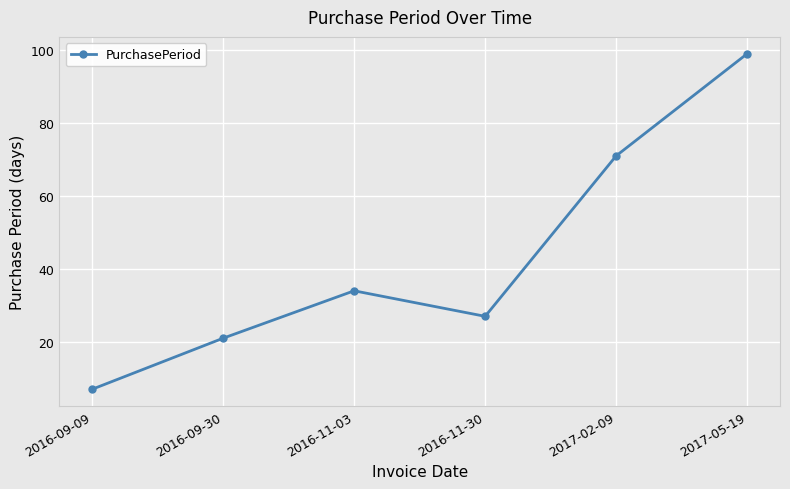

Is it true that the value at 2017-02-09 is 121?

False